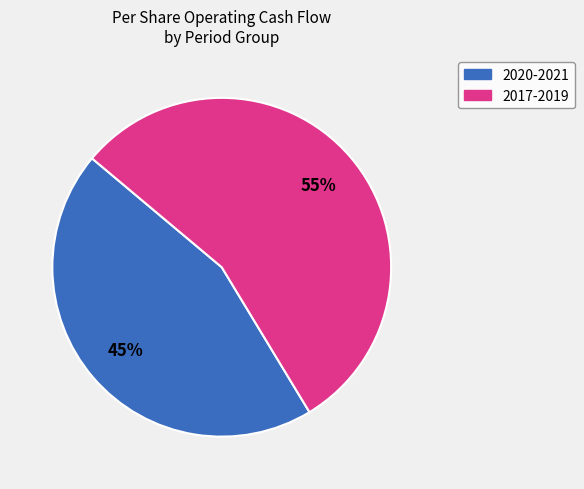

Is there a majority slice in this chart?

Yes